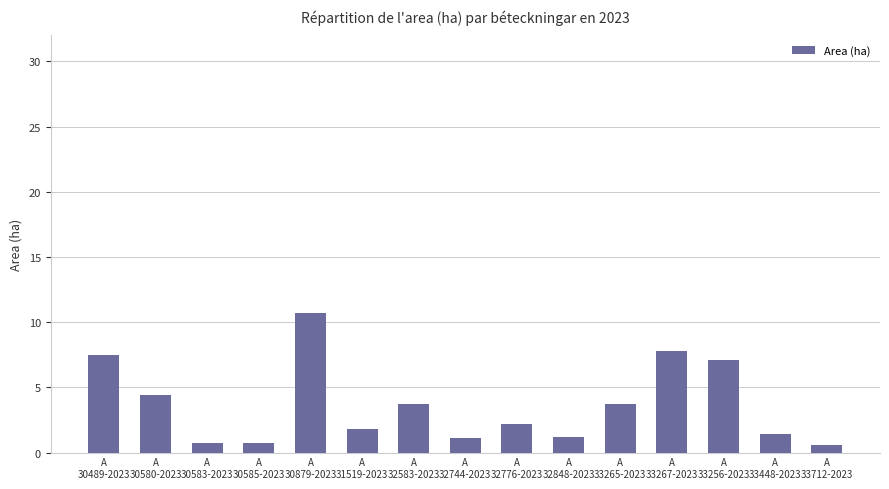

What is the sum of all values?

54.6